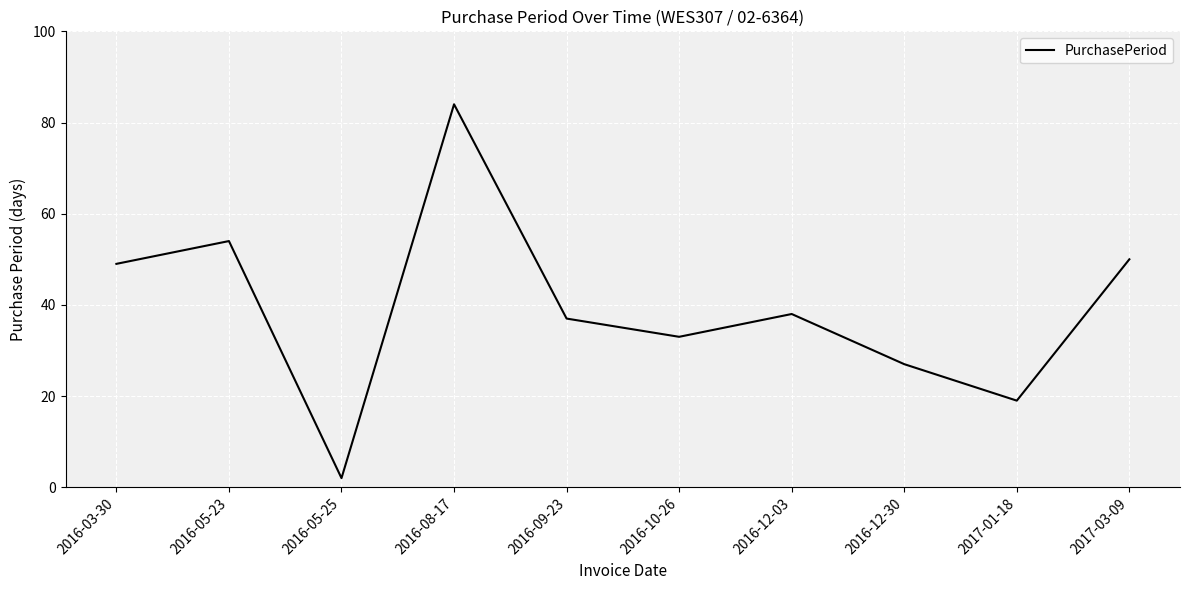

What value does the data have at 2017-01-18?

19